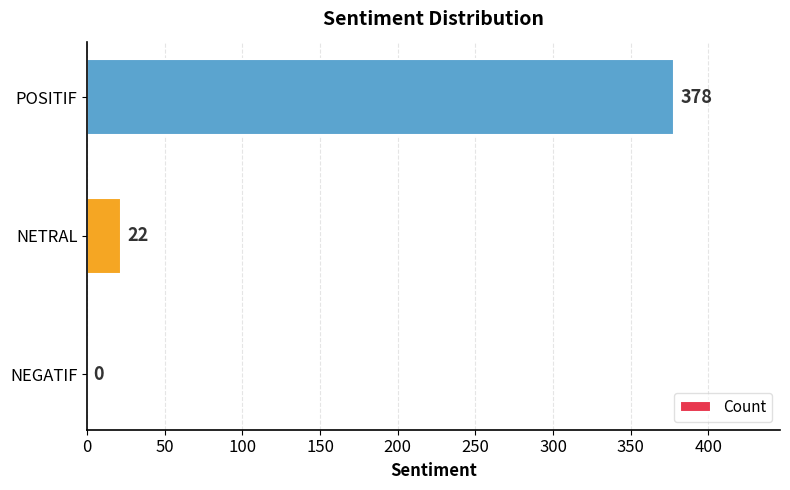

True or false: the data shows 191 at NEGATIF.

False